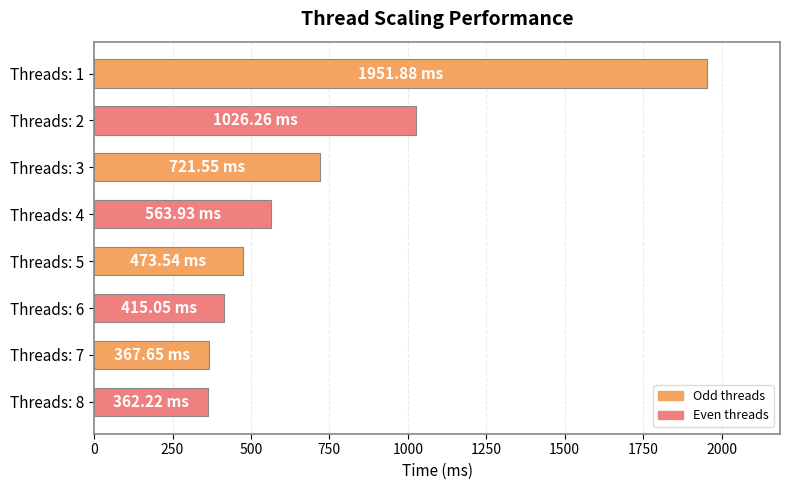

Count the number of values greater than 563.

4